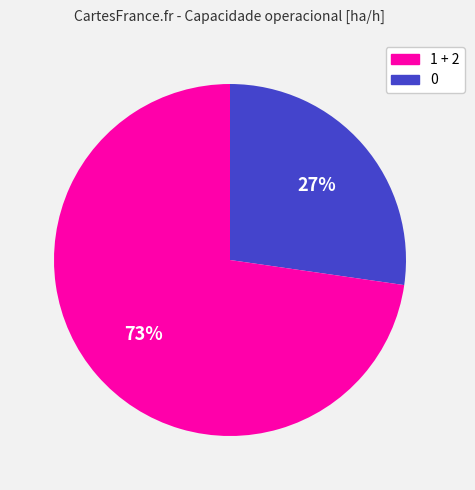

To the nearest percent, what is the average slice percentage?

50%